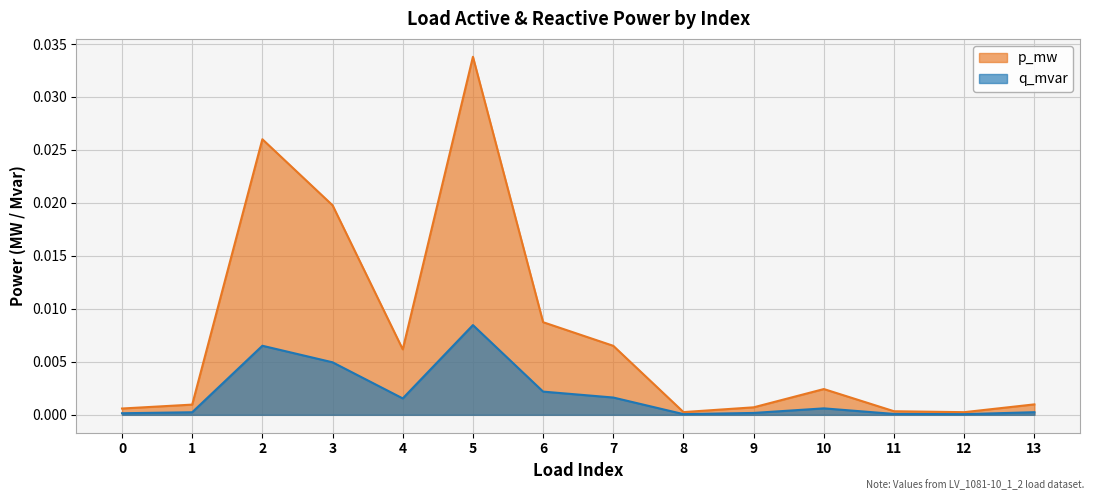

True or false: p_mw has a value of 0.0 at 10.

True